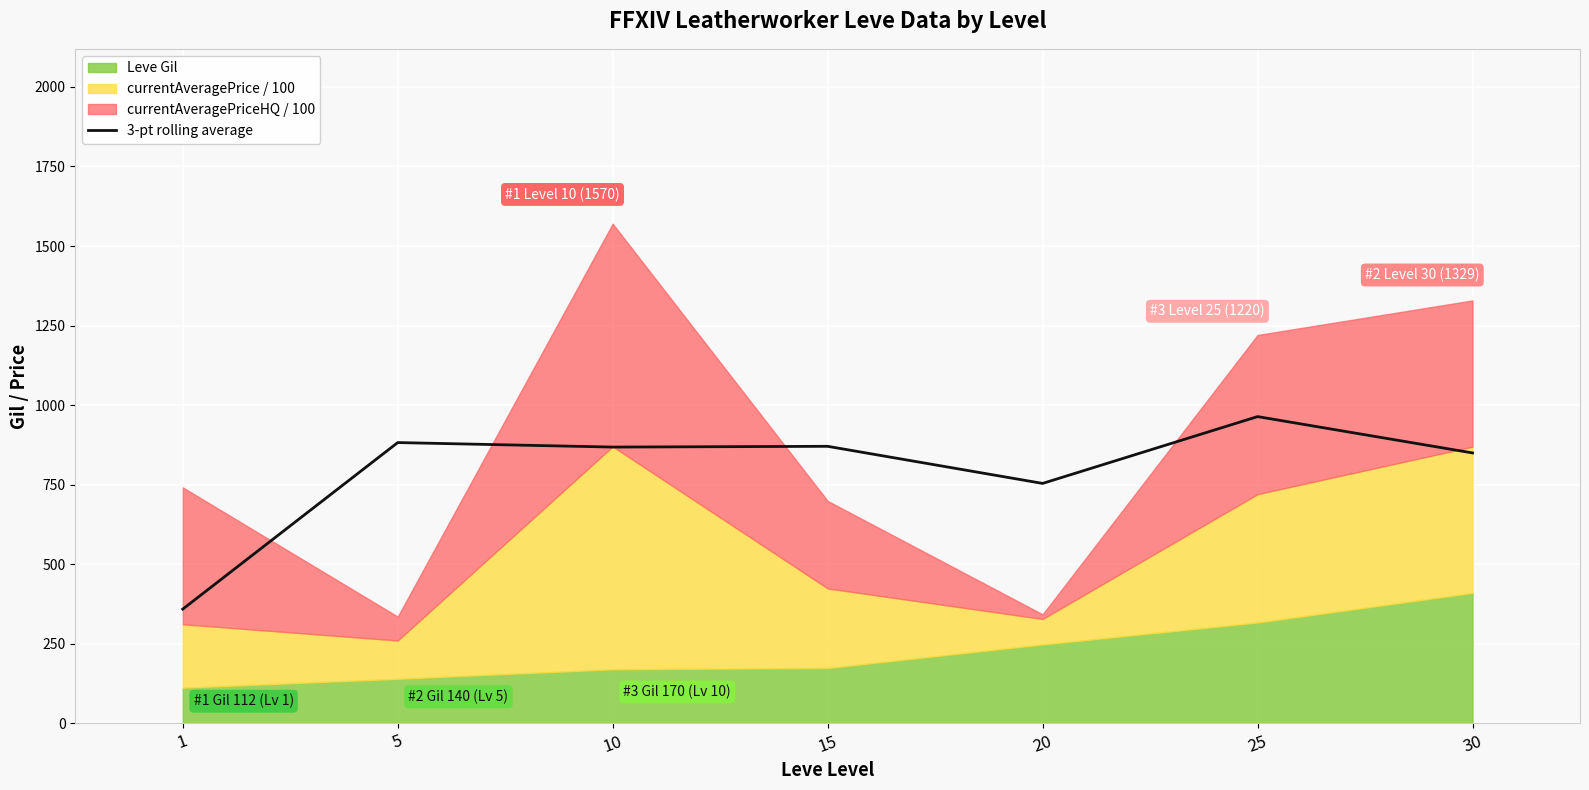

The value of 3-pt rolling average at 25 is 963.9. True or false?

True